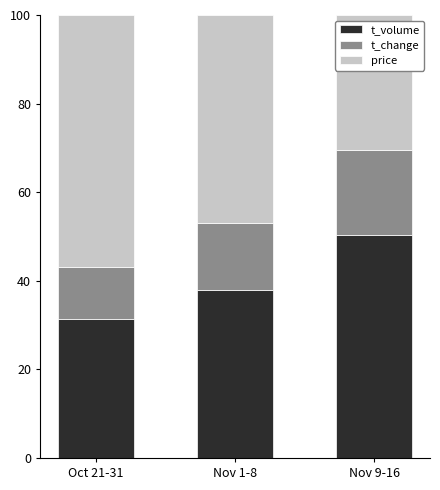

What is the value of the t_volume bar at the 1st from the left?

31.3